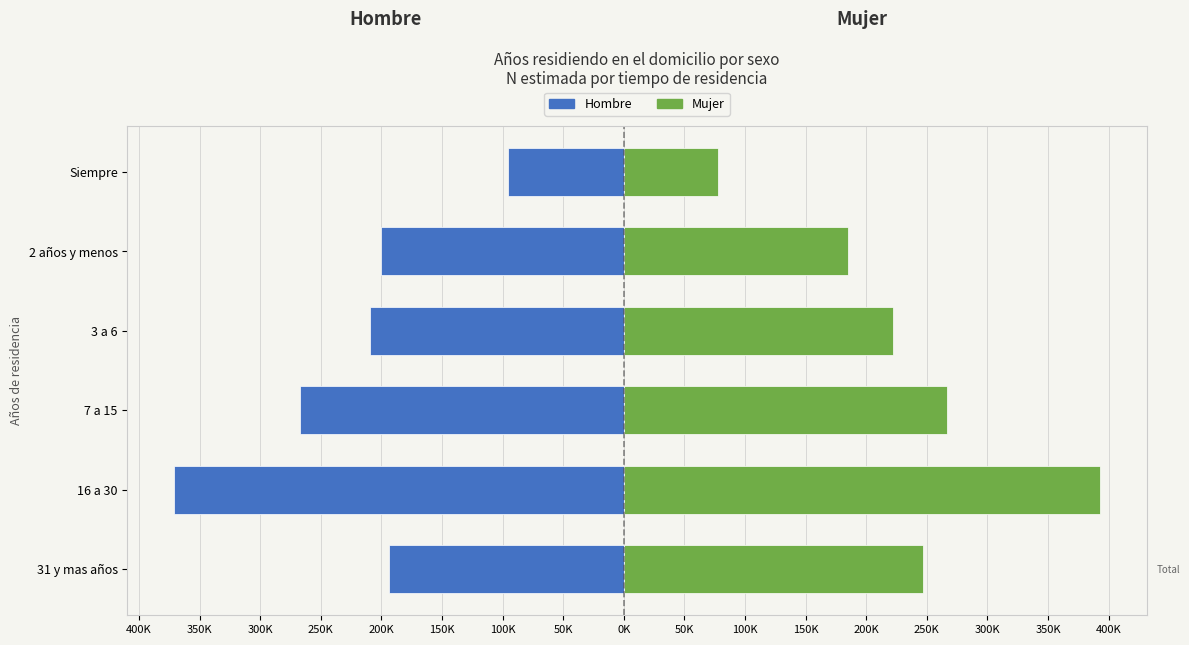

Reading left to right, transcribe all the data shown in this chart.

Hombre: -193326	-371256	-266846	-209635	-200446	-95213
Mujer: 246502	393086	266862	221928	185300	77761